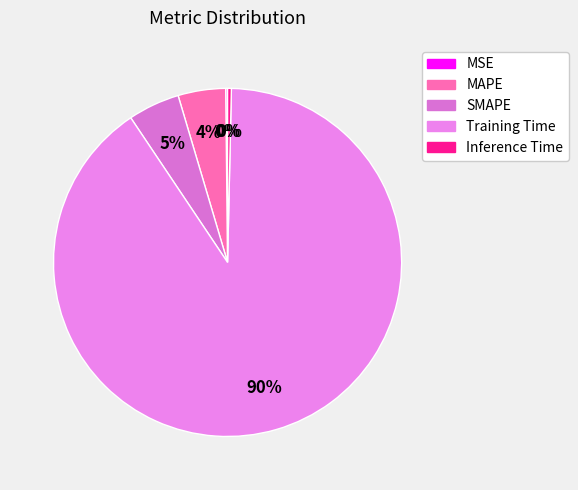

Is the sum of MSE and Training Time greater than half?

Yes